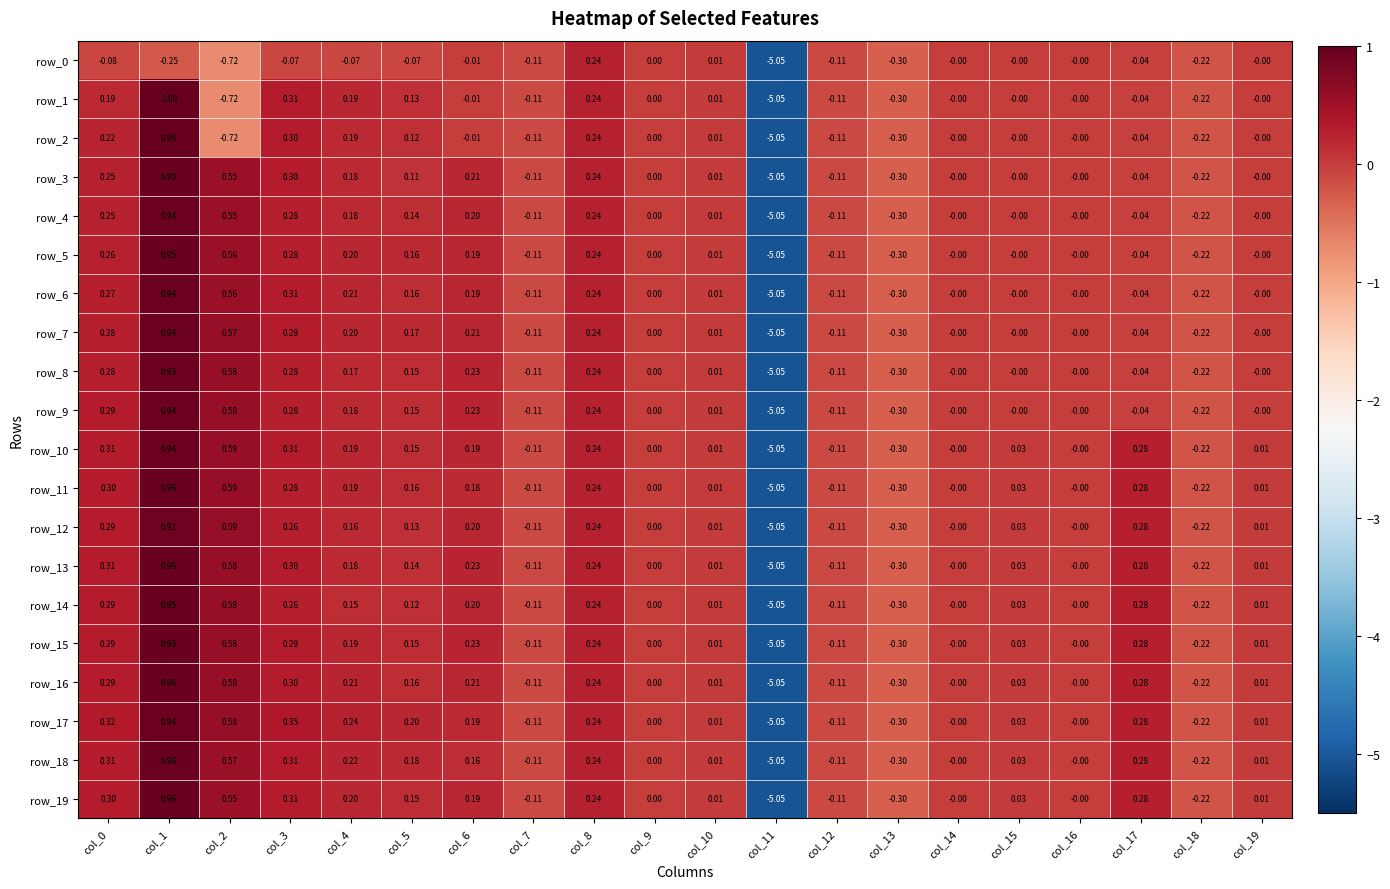

Read the row_16 value at col_5.

0.2